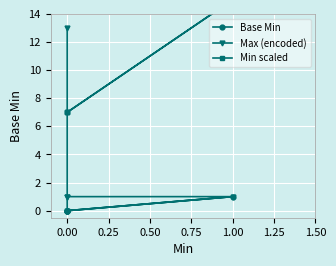

Between 1.00 and 0.00, which is larger?

1.00